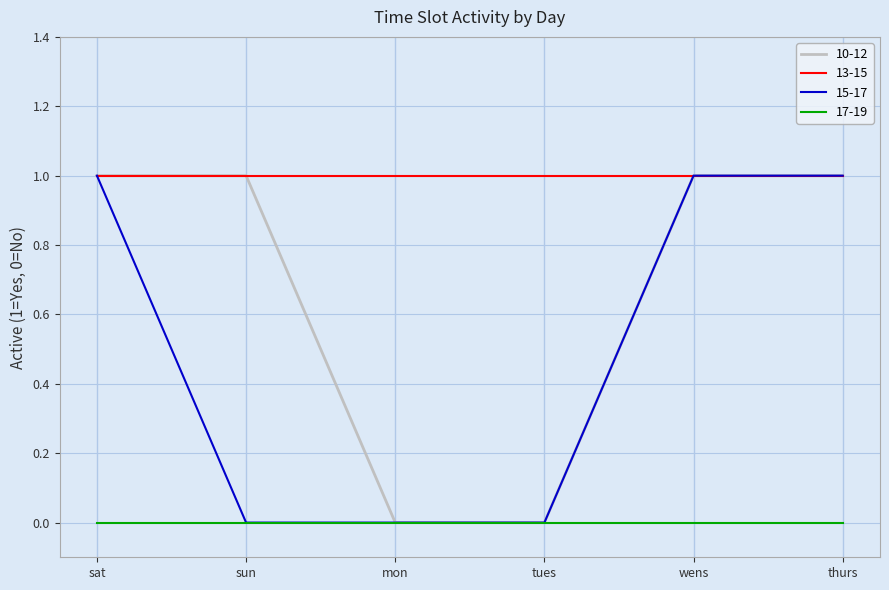

True or false: 13-15 and 17-19 intersect in this chart.

False